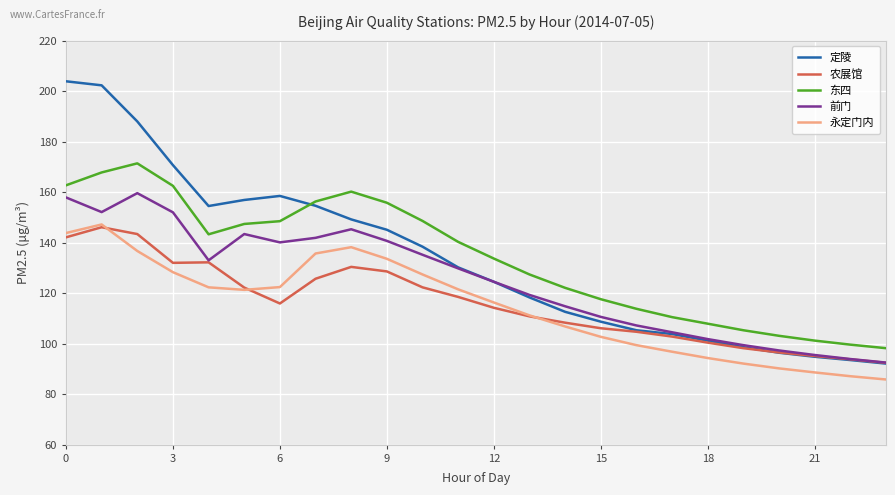

True or false: 永定门内 and 前门 cross at least once.

False